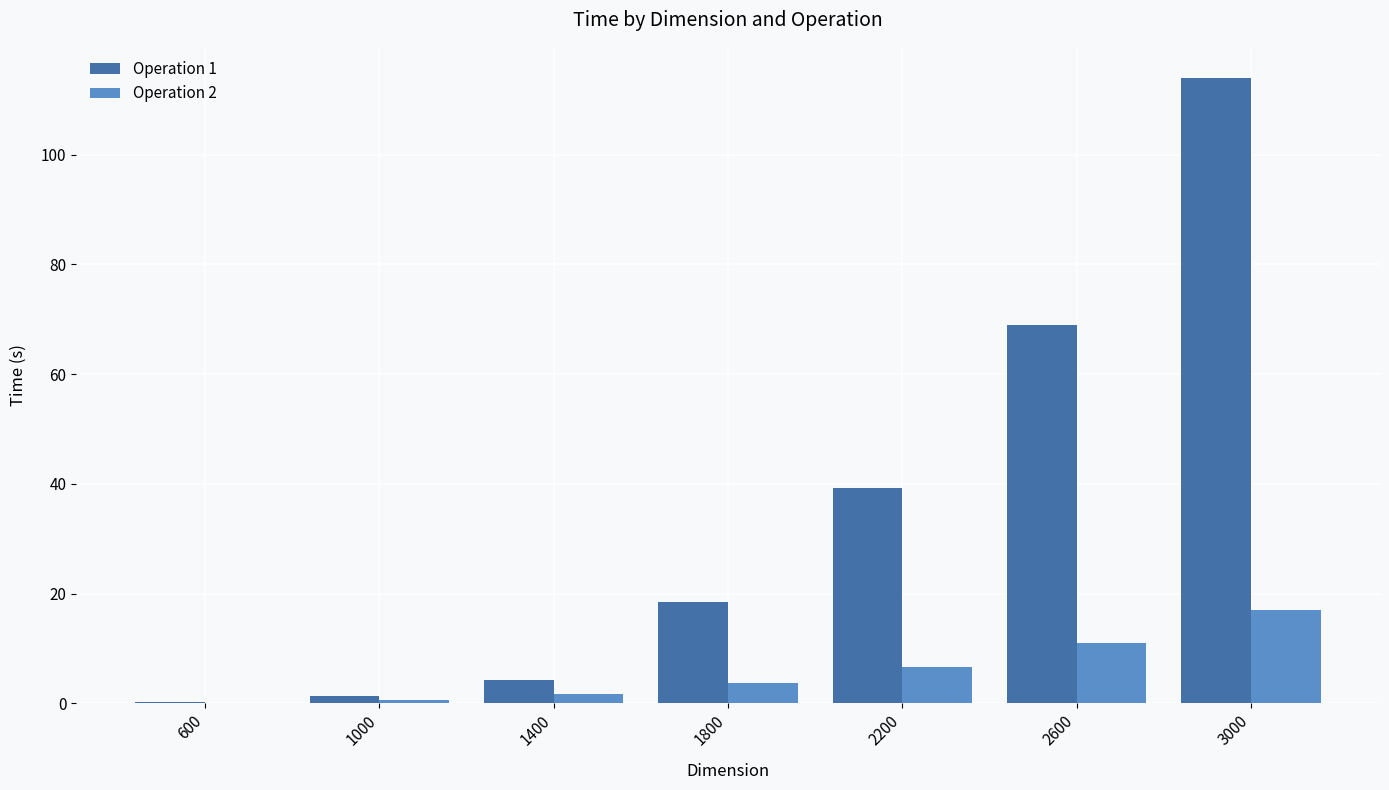

True or false: Operation 2 has a value of 29.5 at 3000.

False